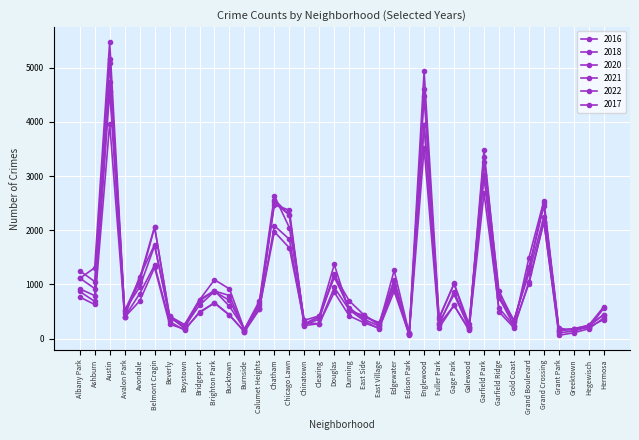

How many intersections are there between 2020 and 2021?

16